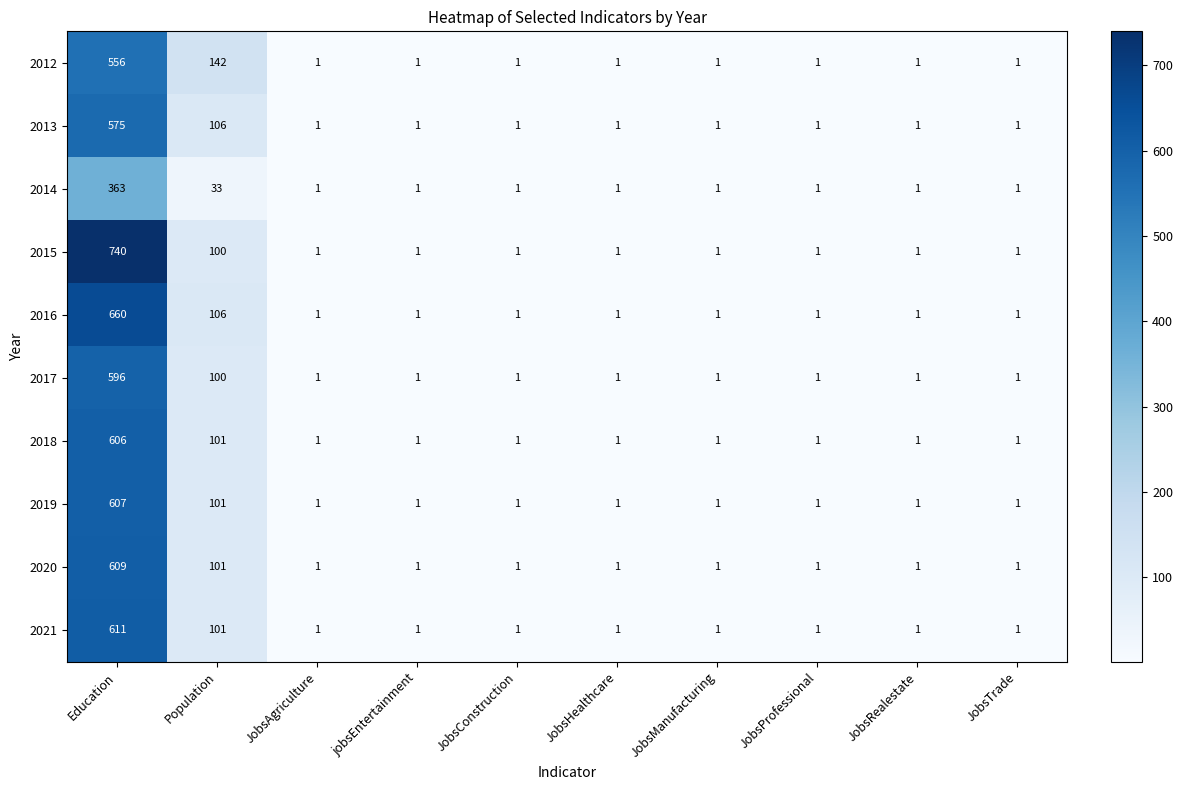

At which label is 2016 closest to 330?

Population